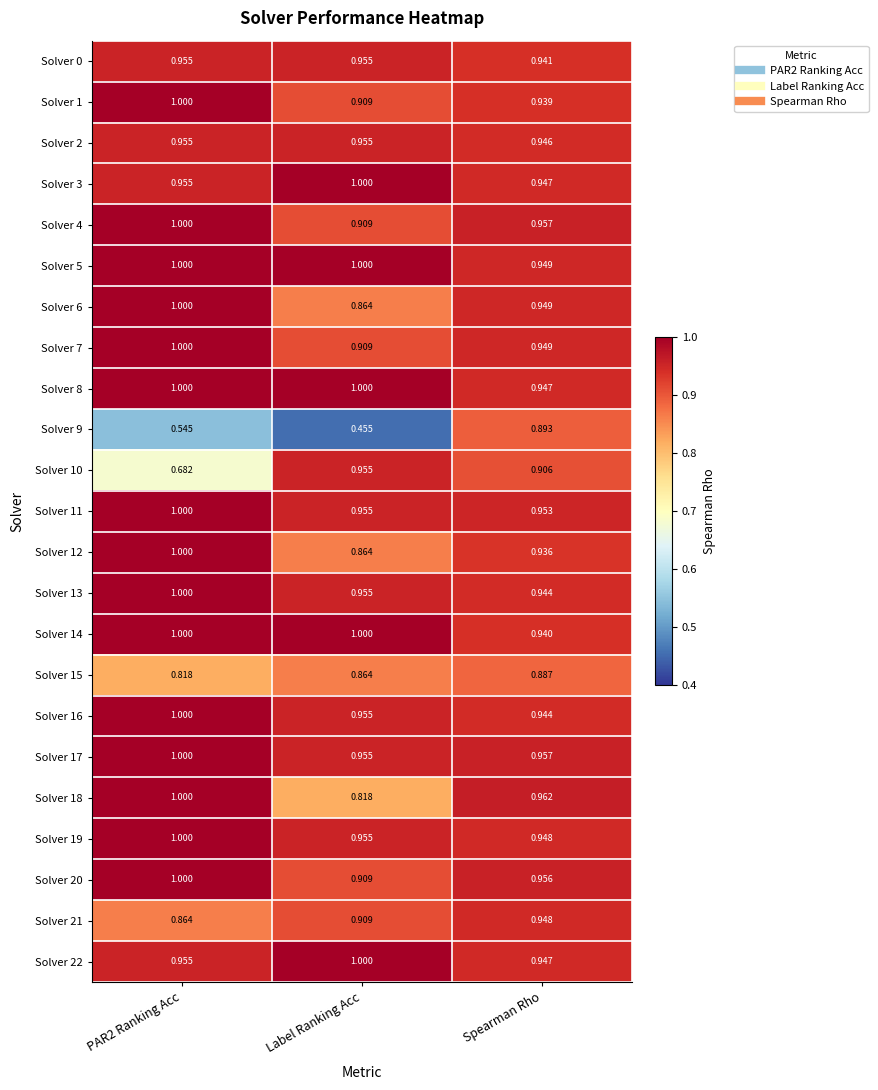

Is the value of Solver 15 at PAR2 Ranking Acc greater than the value of Solver 21 at Label Ranking Acc?

No